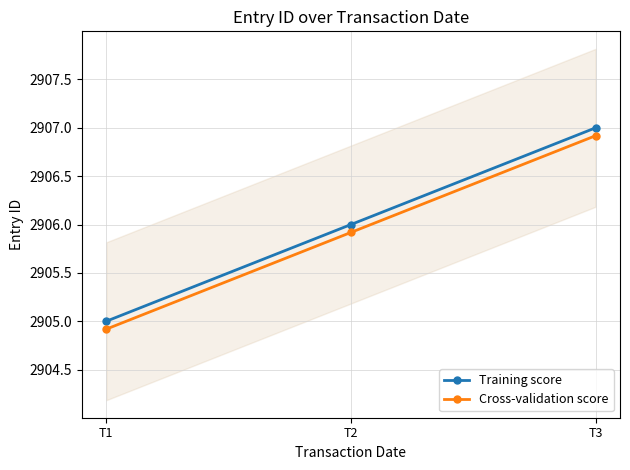

Rank the series by their maximum value, from lowest to highest.

Cross-validation score, Training score